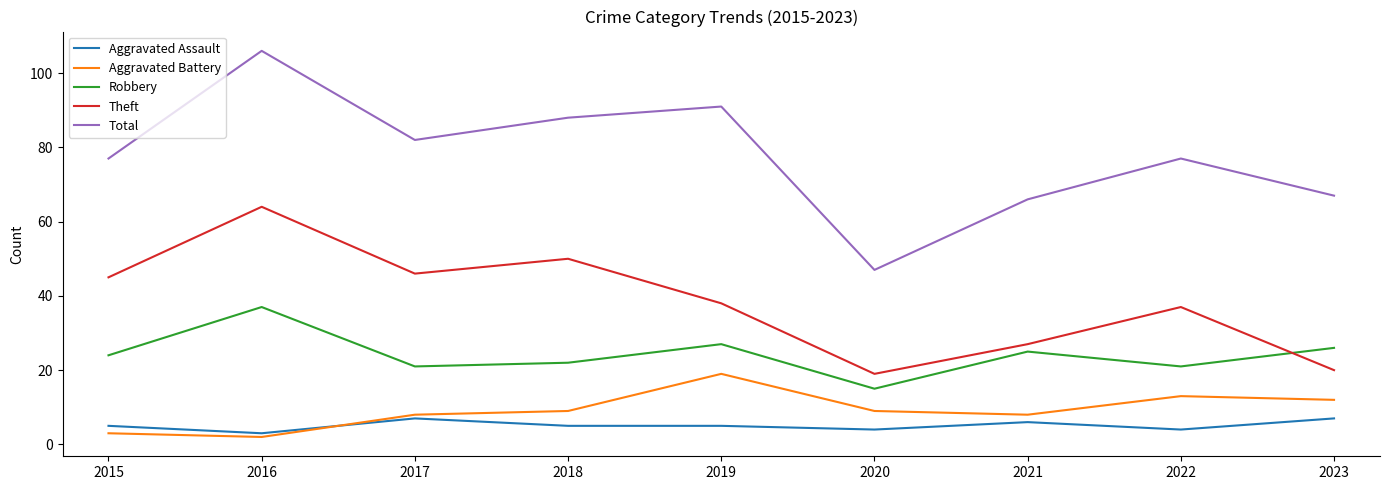

Rank the series by their maximum value, from highest to lowest.

Total, Theft, Robbery, Aggravated Battery, Aggravated Assault